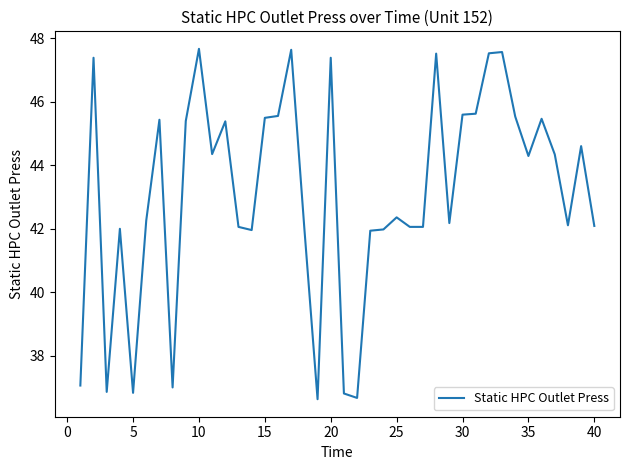

What is the difference between the maximum and minimum values?

11.0